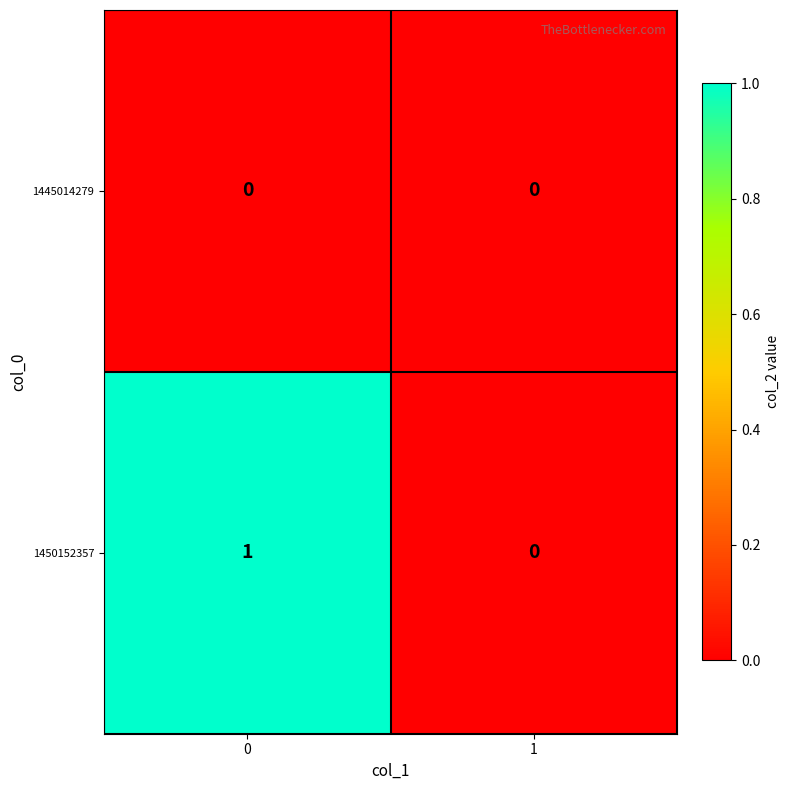

Which series changed the most between 0 and 1?

1450152357